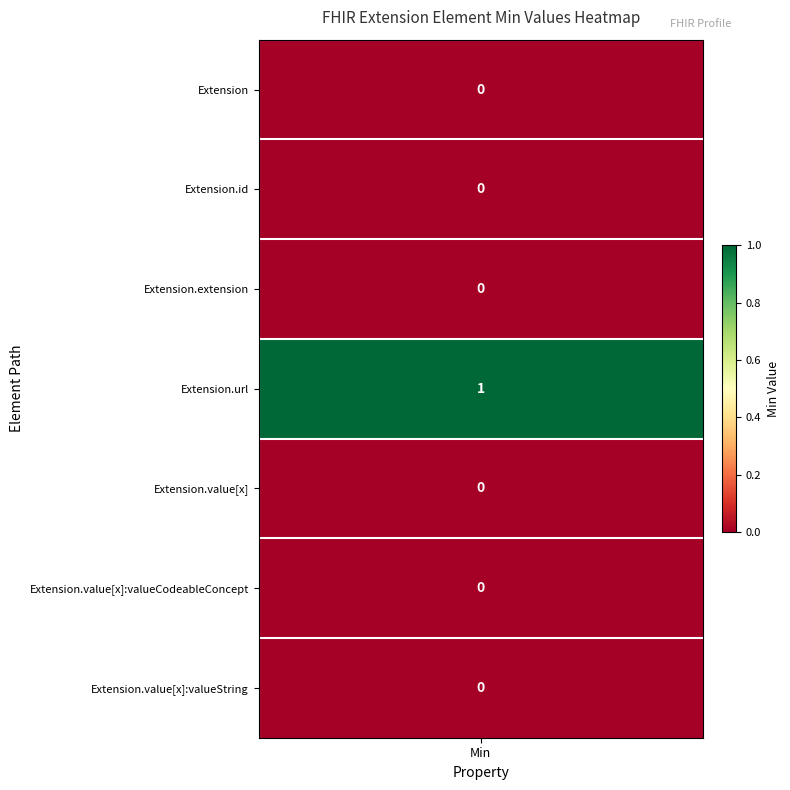

What is the maximum value shown in the chart?

1